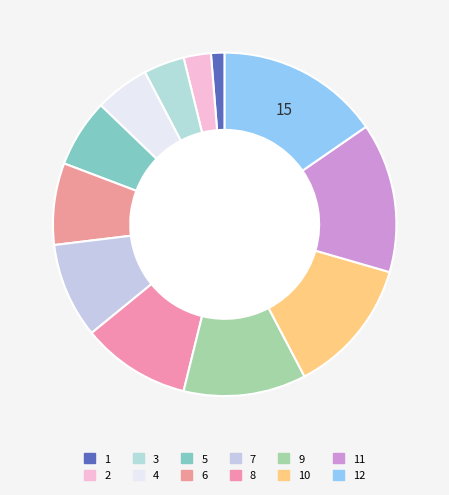

Which slice is the smallest?

1